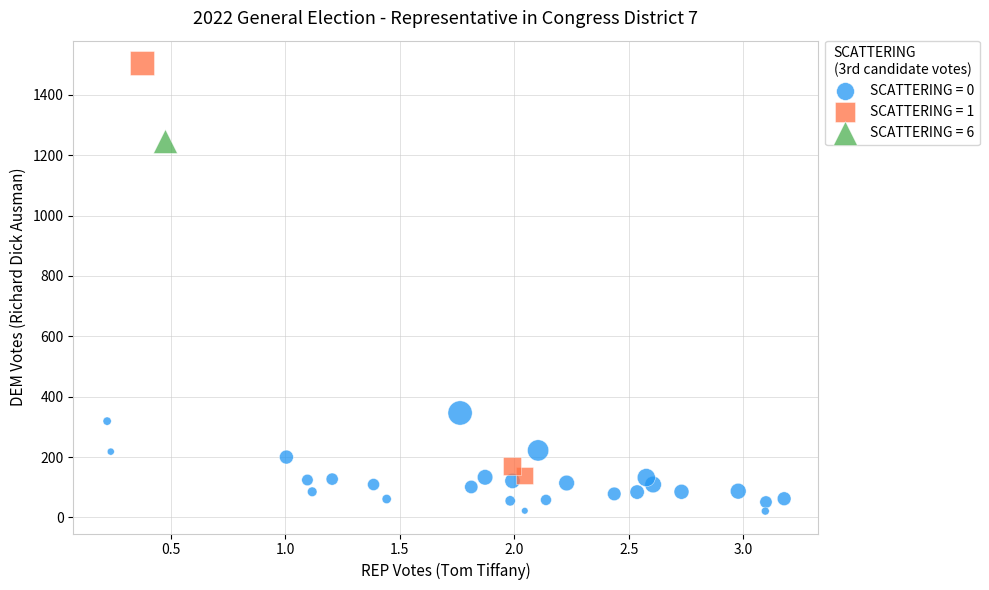

What are all the series names shown in the legend?

SCATTERING = 0, SCATTERING = 1, SCATTERING = 6